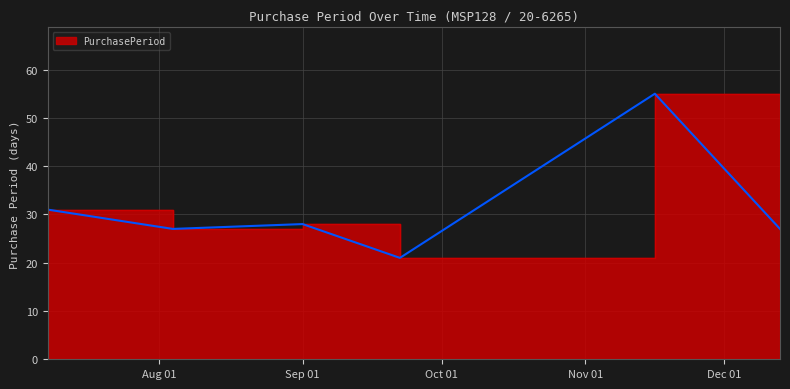

What is the label of the 5th point from the left?

2016-11-16